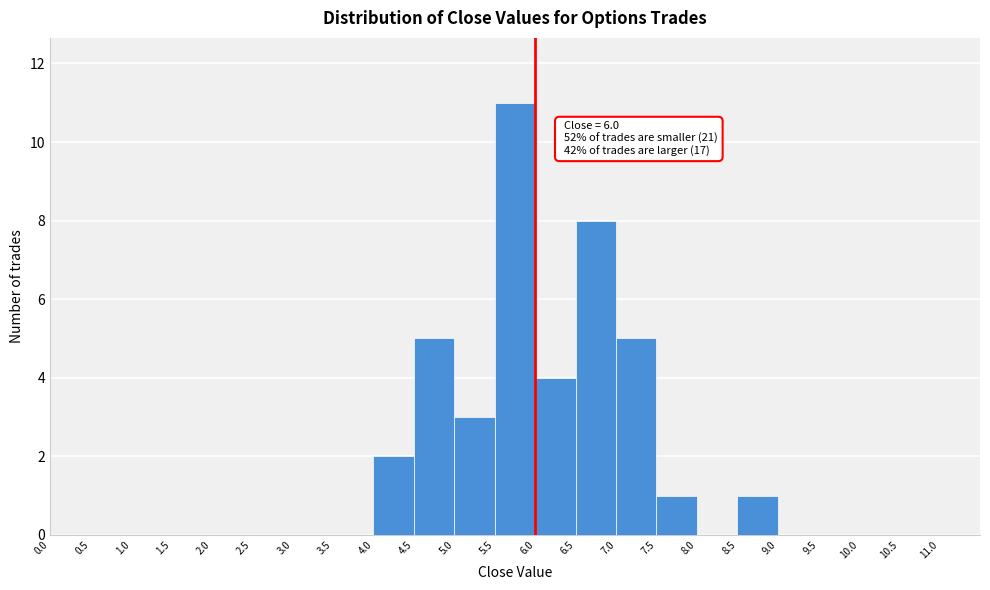

Over which range of the x-axis is the bar tallest?

5.5 to 6.0